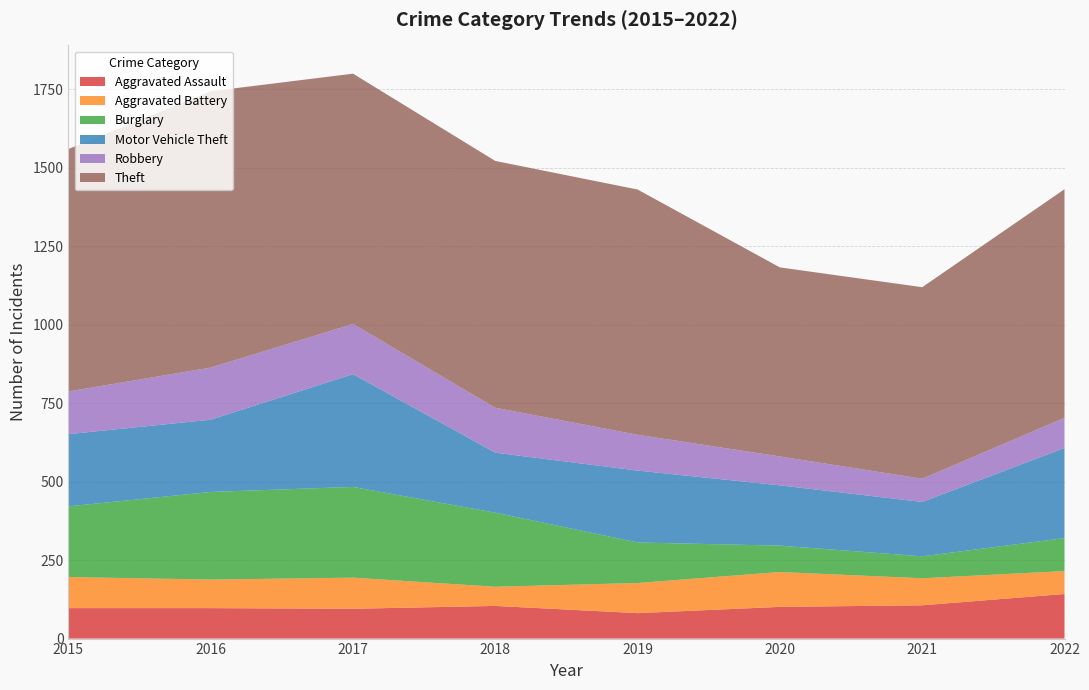

Reading left to right, transcribe all the data shown in this chart.

Aggravated Assault: 2015=97	2016=97	2017=95	2018=104	2019=81	2020=101	2021=106	2022=142
Aggravated Battery: 2015=99	2016=91	2017=99	2018=61	2019=96	2020=111	2021=86	2022=73
Burglary: 2015=225	2016=279	2017=289	2018=236	2019=129	2020=84	2021=70	2022=105
Motor Vehicle Theft: 2015=230	2016=230	2017=359	2018=191	2019=229	2020=192	2021=173	2022=287
Robbery: 2015=136	2016=166	2017=160	2018=143	2019=114	2020=92	2021=74	2022=96
Theft: 2015=772	2016=880	2017=797	2018=786	2019=781	2020=602	2021=610	2022=728